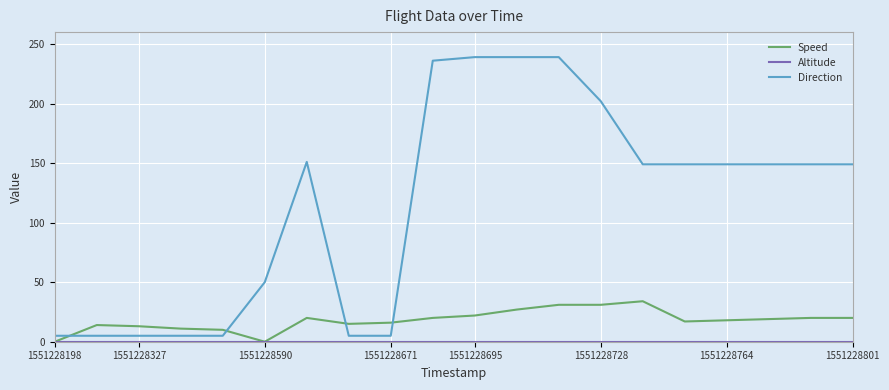

Which series has the widest spread of values?

Direction